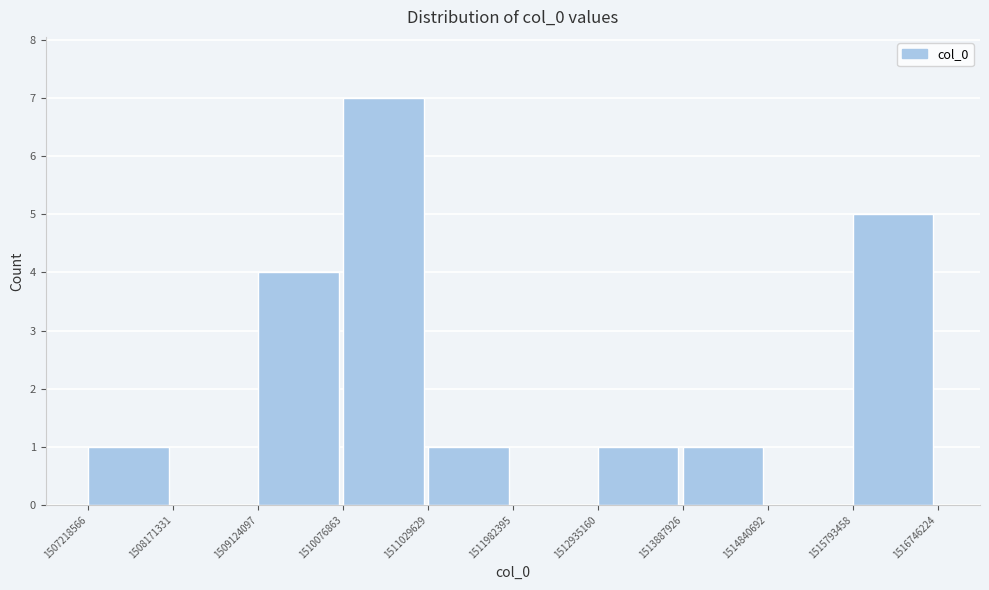

What is the height of the bar covering 1511029629 to 1511982395 on the x-axis? The values are not printed on the chart, so give them approximately, as read against the axis.

1